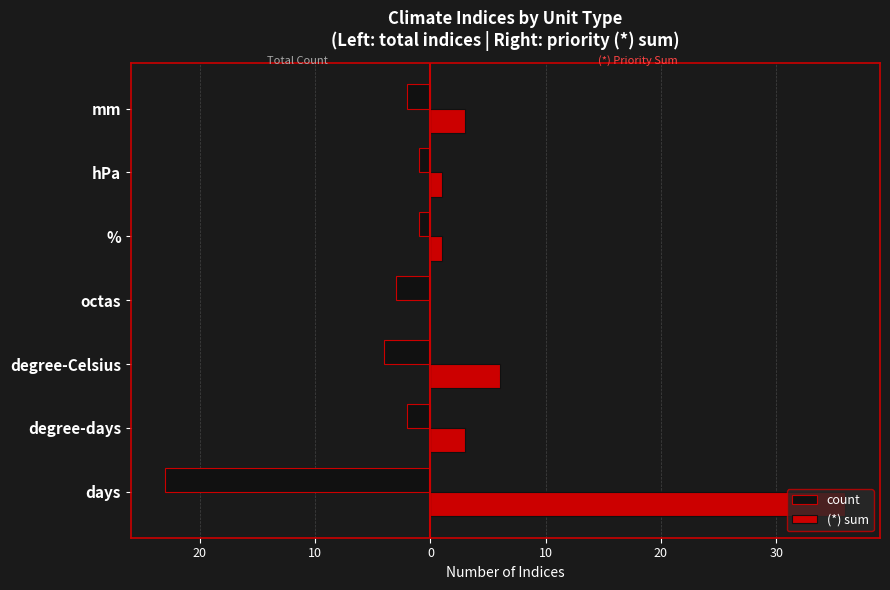

What are all the series names shown in the legend?

count, (*) sum